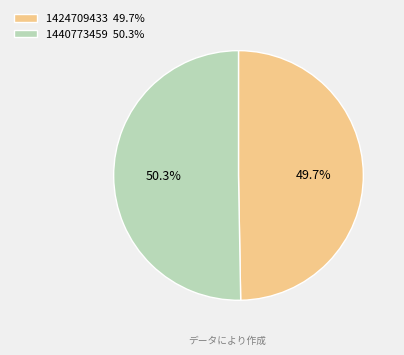

Rank the categories by value from highest to lowest.

1440773459, 1424709433